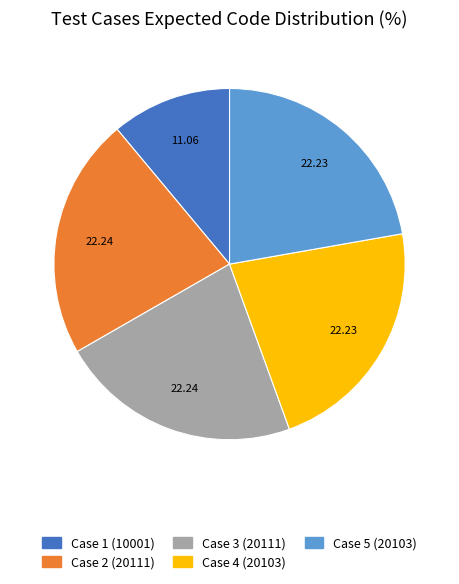

Does Case 1 (10001) represent more than half of the total?

No